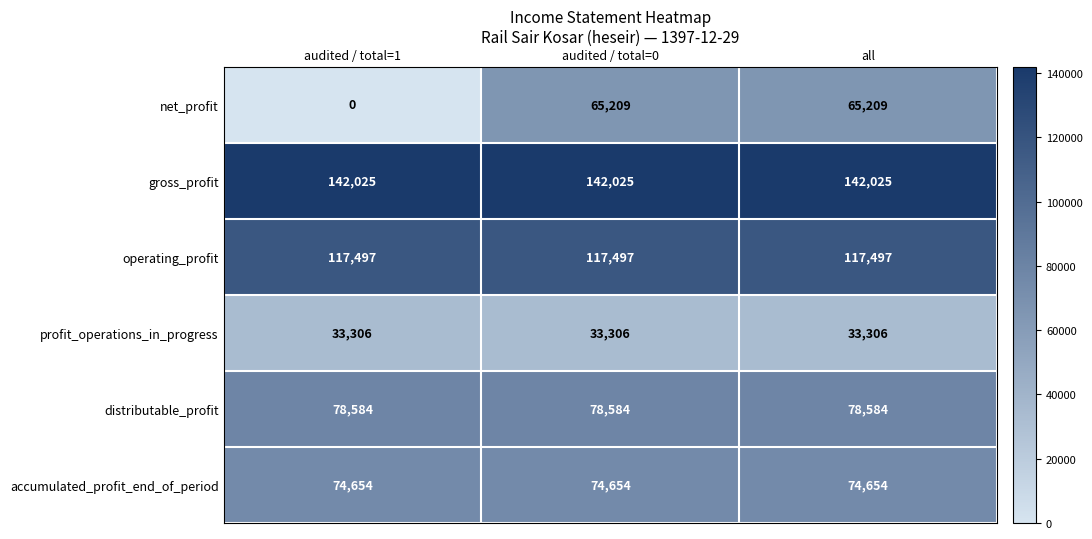

Reading left to right, what are all the values shown in this chart?

net_profit: audited / total=1=0	audited / total=0=65209	all=65209
gross_profit: audited / total=1=142025	audited / total=0=142025	all=142025
operating_profit: audited / total=1=117497	audited / total=0=117497	all=117497
profit_operations_in_progress: audited / total=1=33306	audited / total=0=33306	all=33306
distributable_profit: audited / total=1=78584	audited / total=0=78584	all=78584
accumulated_profit_end_of_period: audited / total=1=74654	audited / total=0=74654	all=74654